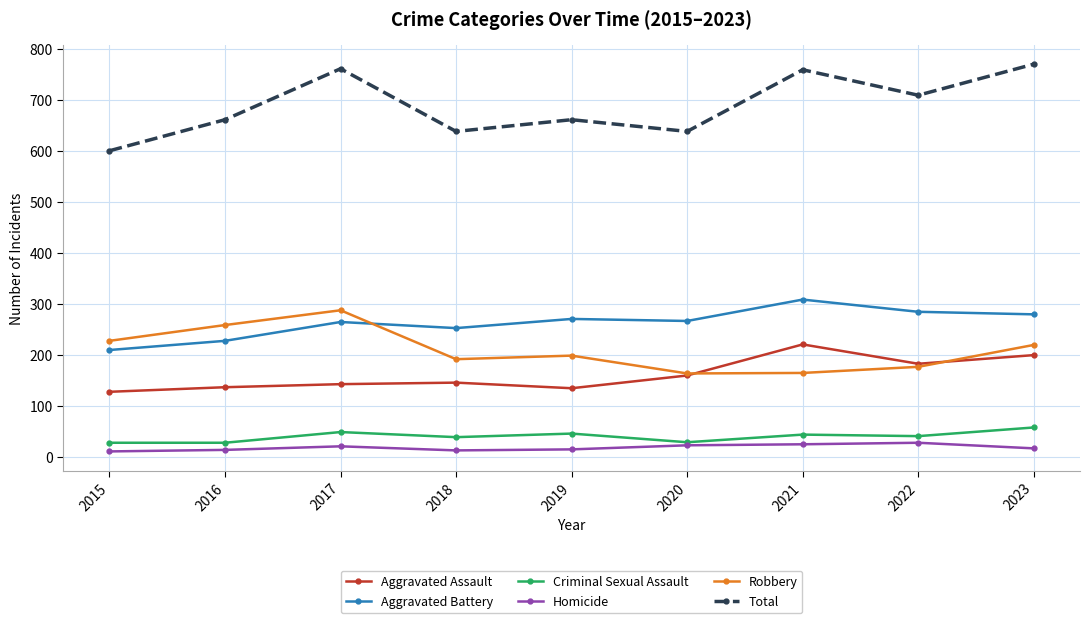

Which series has the largest total across all categories?

Total